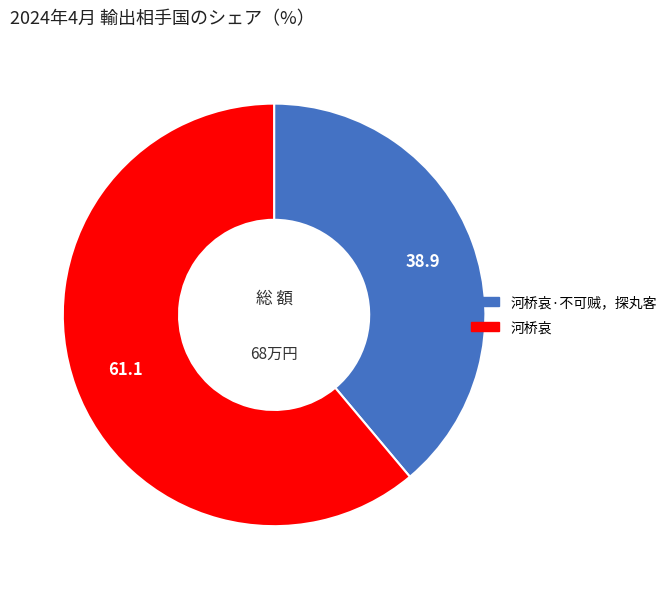

Is there any slice that represents more than half of the pie?

Yes